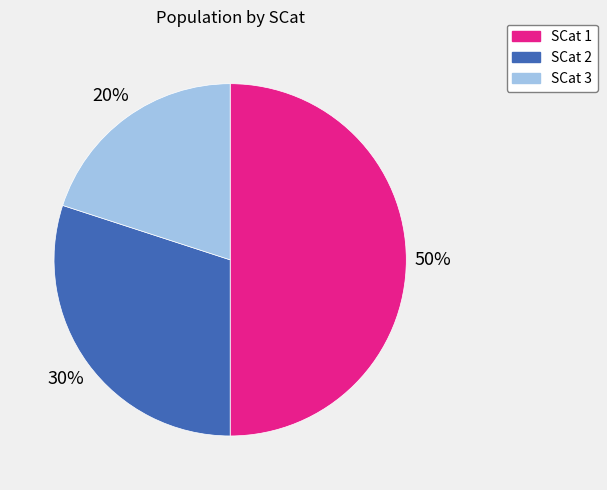

What percentage is the SCat 2 slice, to the nearest percent?

30%